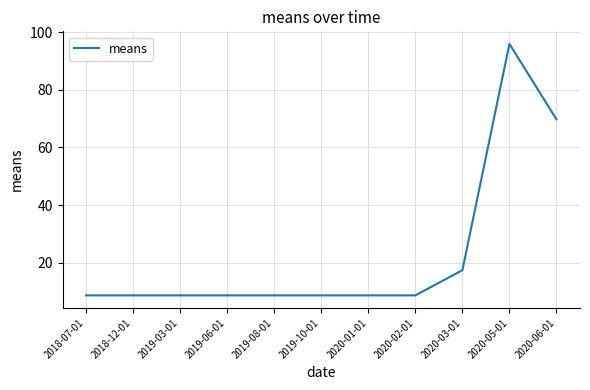

What position from the right is 2019-10-01?

6